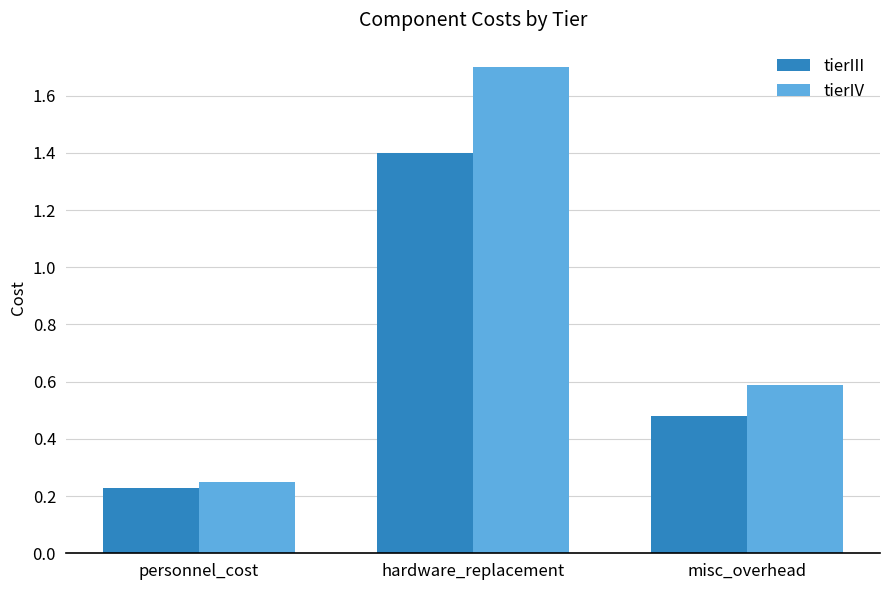

What is the value of the tierIV bar at the 2nd from the left?

1.7